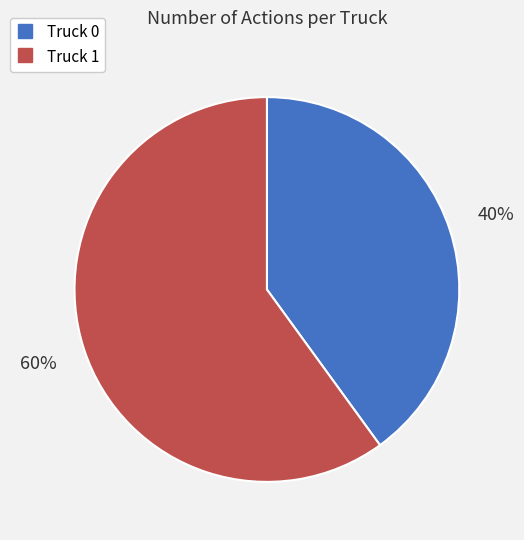

To the nearest percent, what is the combined percentage of Truck 1 and Truck 0?

100%